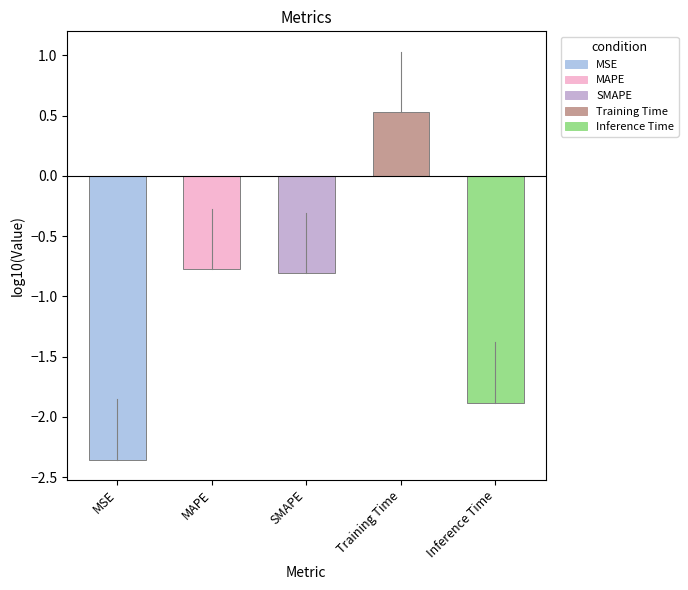

What is the maximum value shown in the chart?

0.5